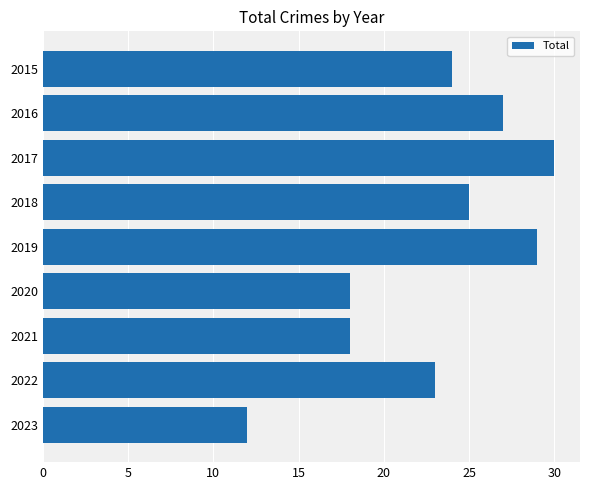

Approximately how many times larger is the value at 2018 compared to 2016?

0.9